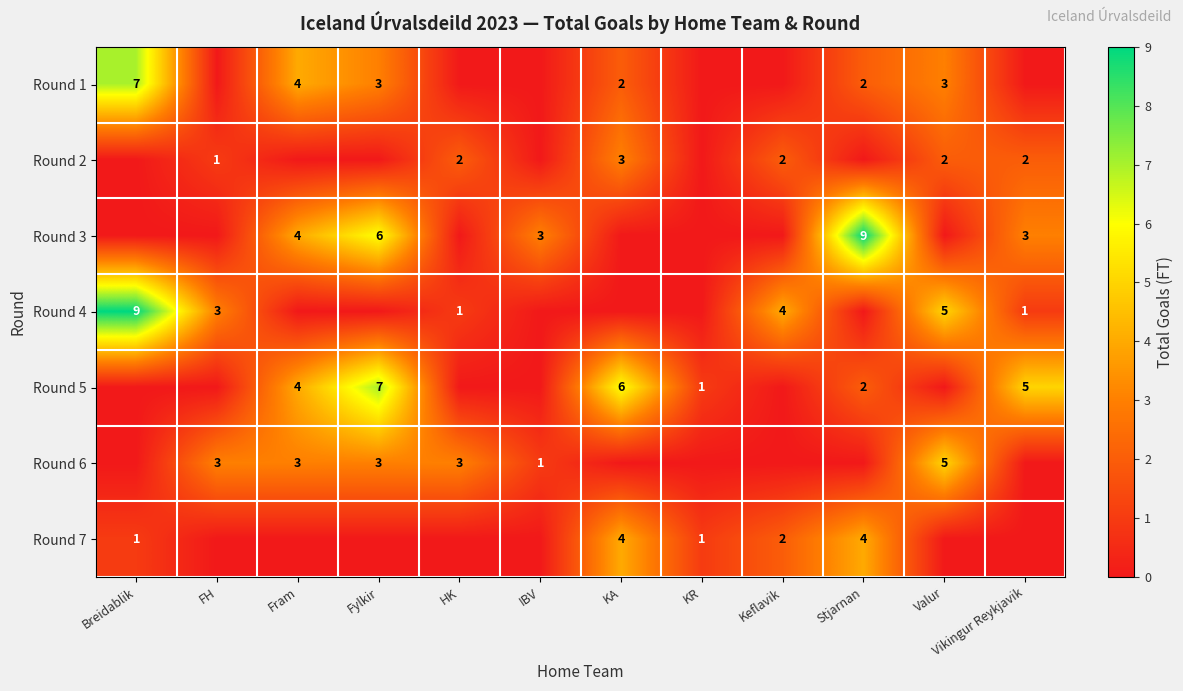

Count the row_2 values in the range 0 to 4.

10